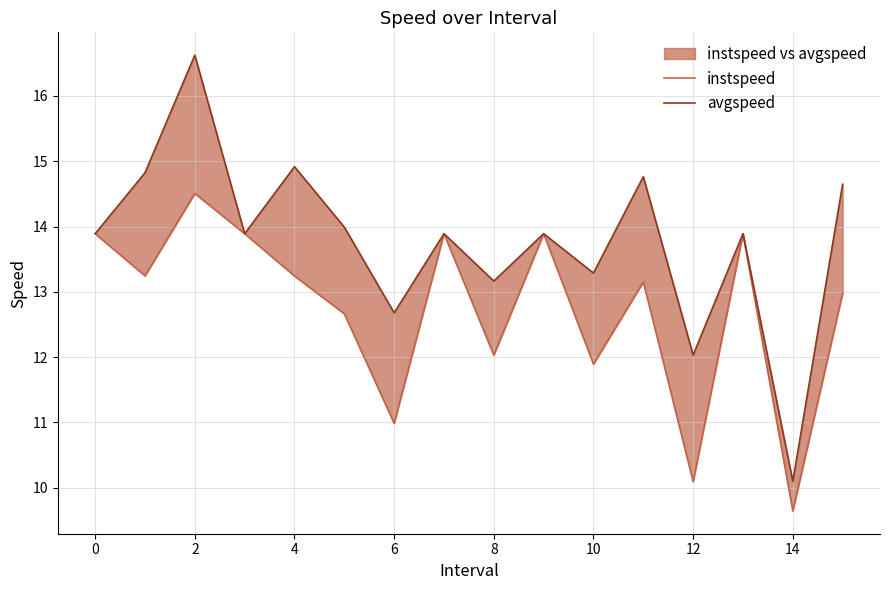

What is the difference between the second highest and second lowest values in the avgspeed series?

2.9